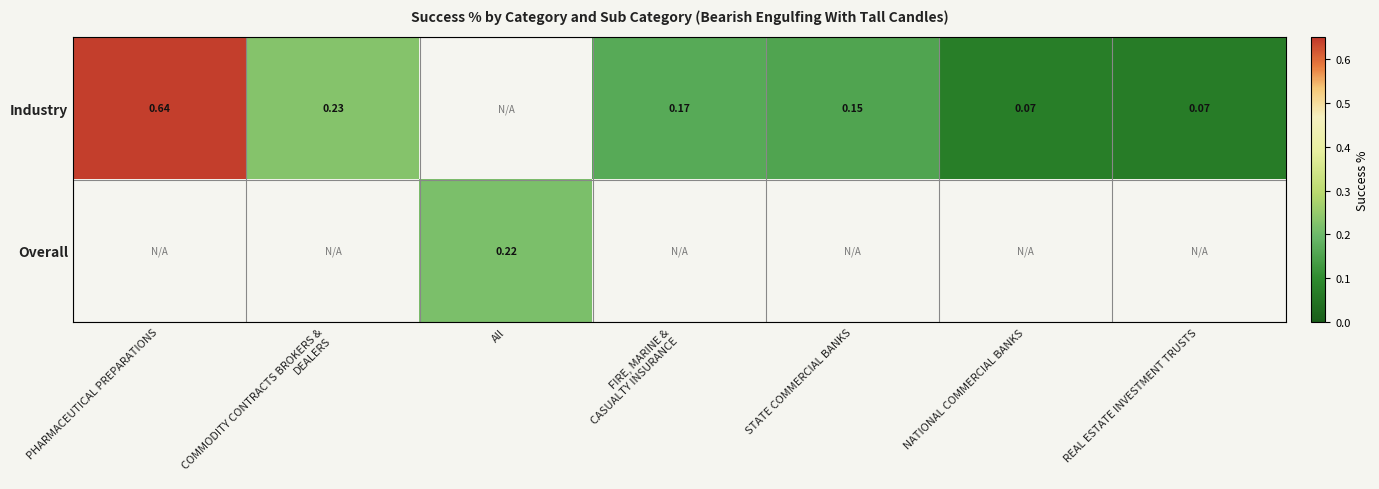

At which label is Industry closest to 0?

REAL ESTATE INVESTMENT TRUSTS